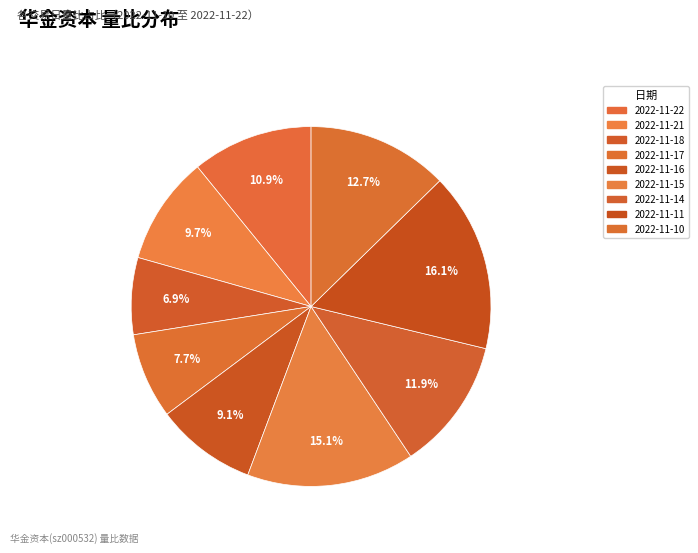

Is there a majority slice in this chart?

No